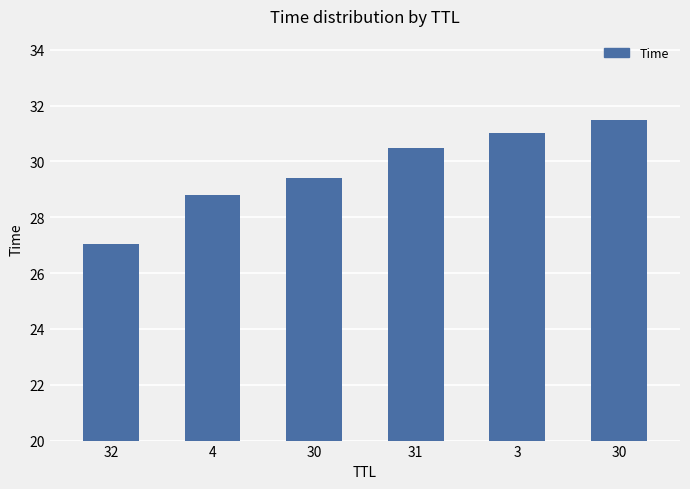

What is the smallest value displayed?

27.0